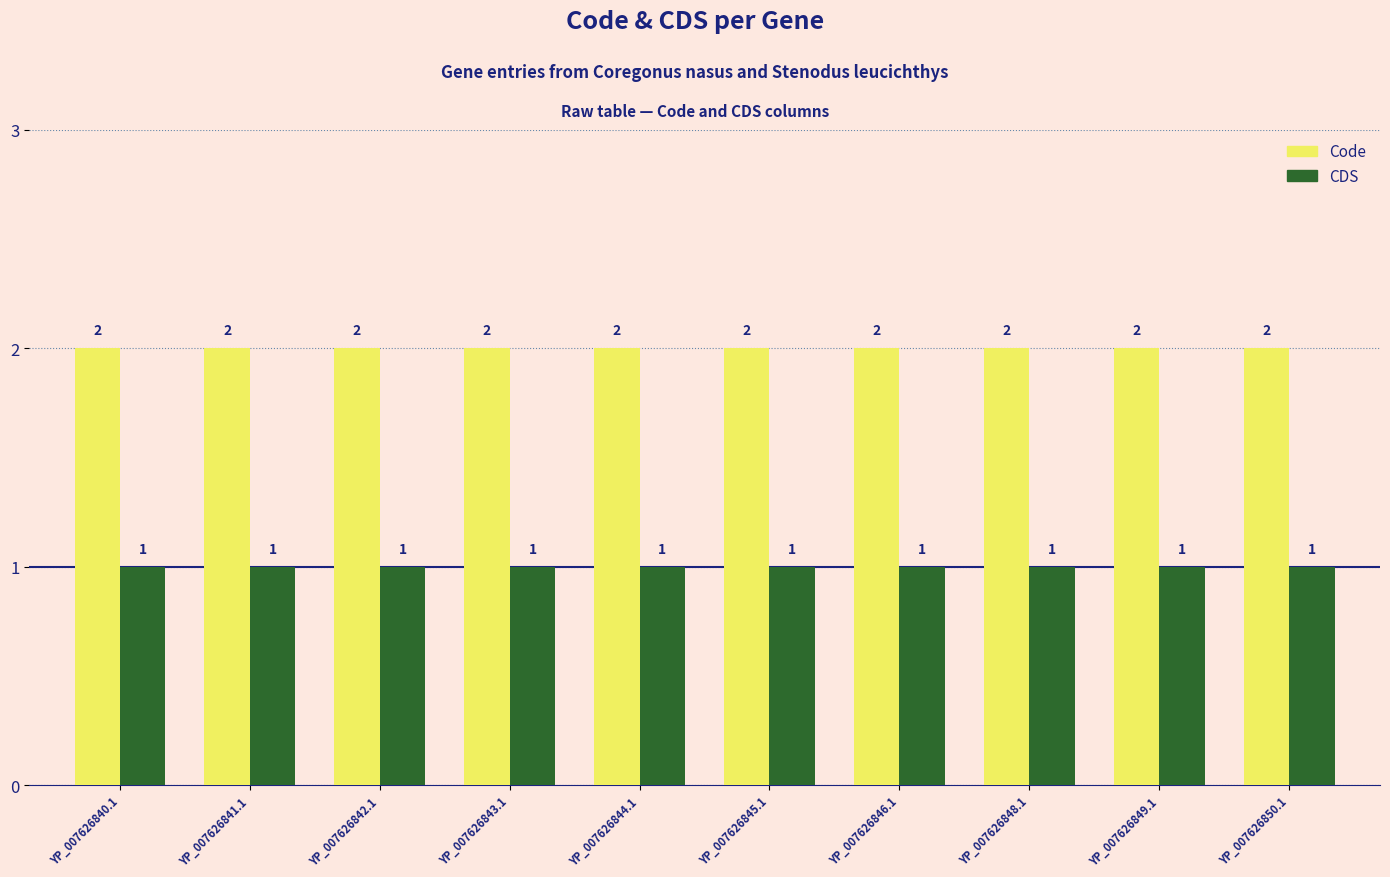

What are all the series names shown in the legend?

Code, CDS